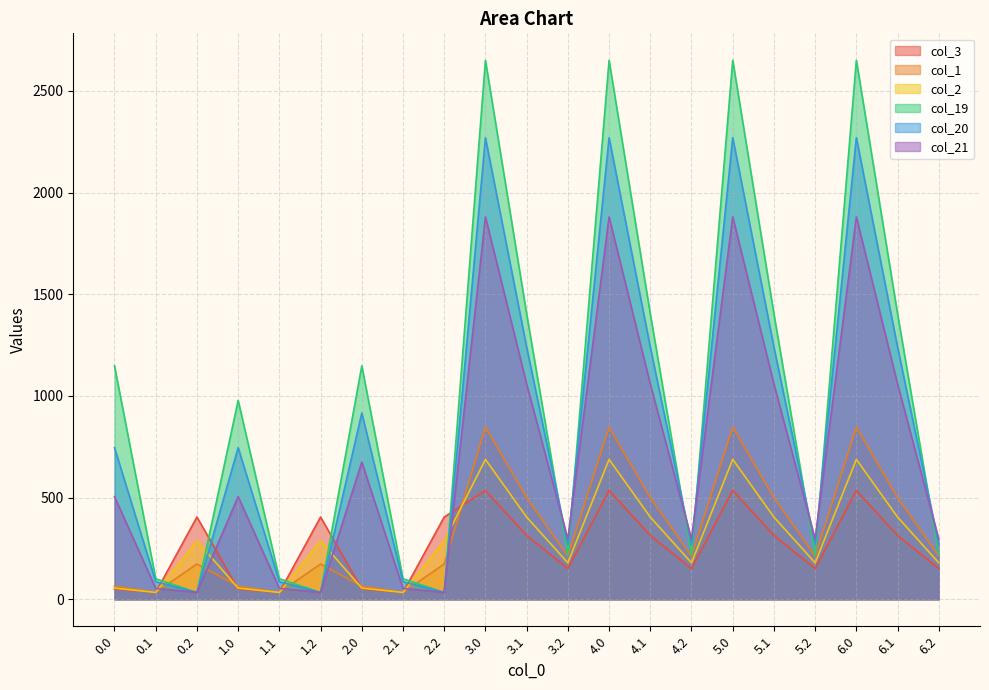

True or false: col_2 has a value of 286.8 at 0.2.

True